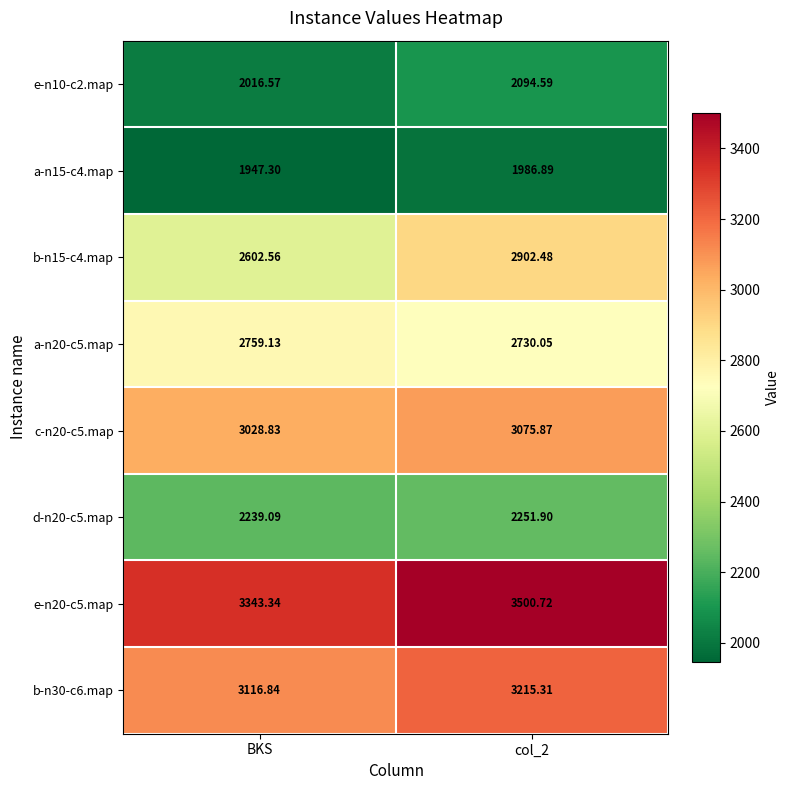

At which category is the sum across all series the highest?

col_2